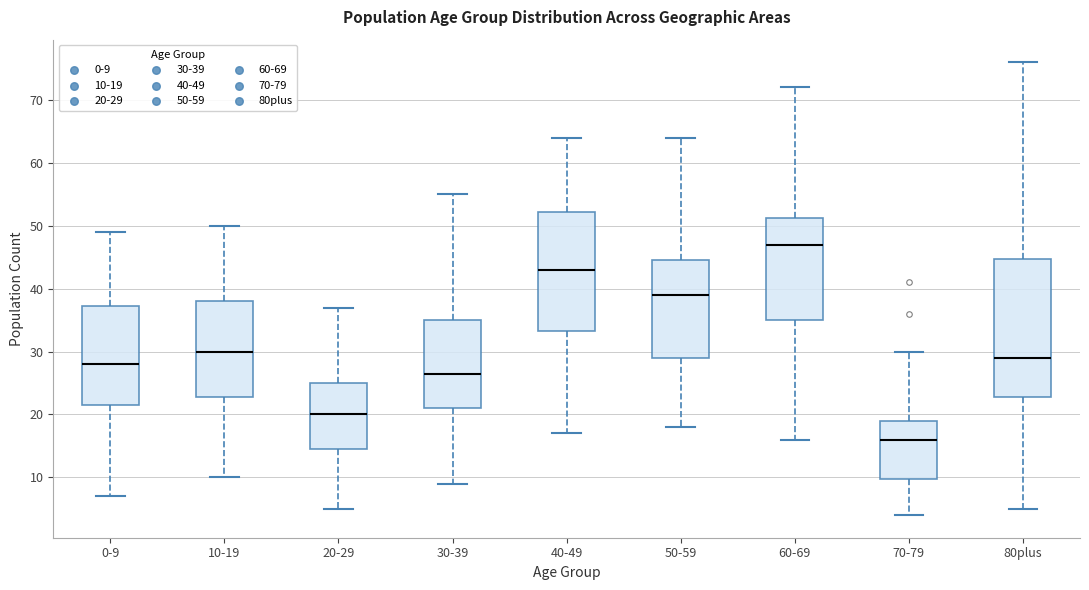

Reading left to right, read every box against the y-axis: the position of its median line, the range the box covers, and the ends of its whiskers. The values are not printed on the chart, so give them approximately, as read against the axis.

0-9: median 28, box 22 to 37, whiskers 7 to 49
10-19: median 30, box 23 to 38, whiskers 10 to 50
20-29: median 20, box 15 to 25, whiskers 5 to 37
30-39: median 27, box 21 to 35, whiskers 9 to 55
40-49: median 43, box 33 to 52, whiskers 17 to 64
50-59: median 39, box 29 to 45, whiskers 18 to 64
60-69: median 47, box 35 to 51, whiskers 16 to 72
70-79: median 16, box 10 to 19, whiskers 4 to 30
80plus: median 29, box 23 to 45, whiskers 5 to 76